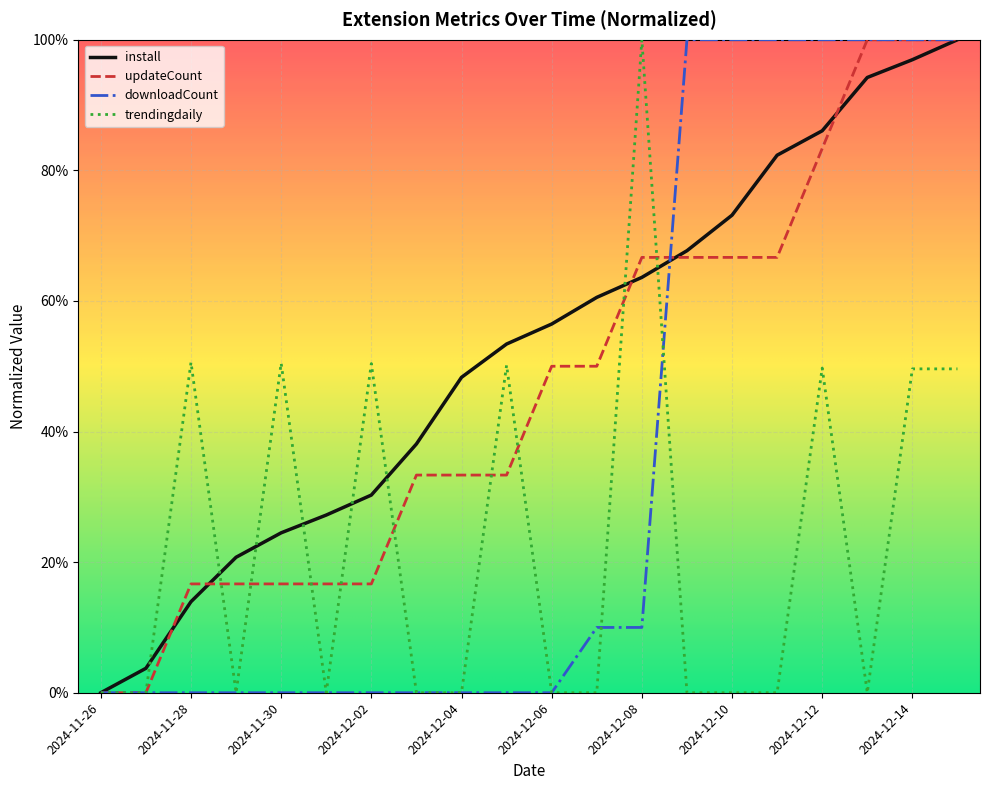

How many intersections are there between updateCount and downloadCount?

1